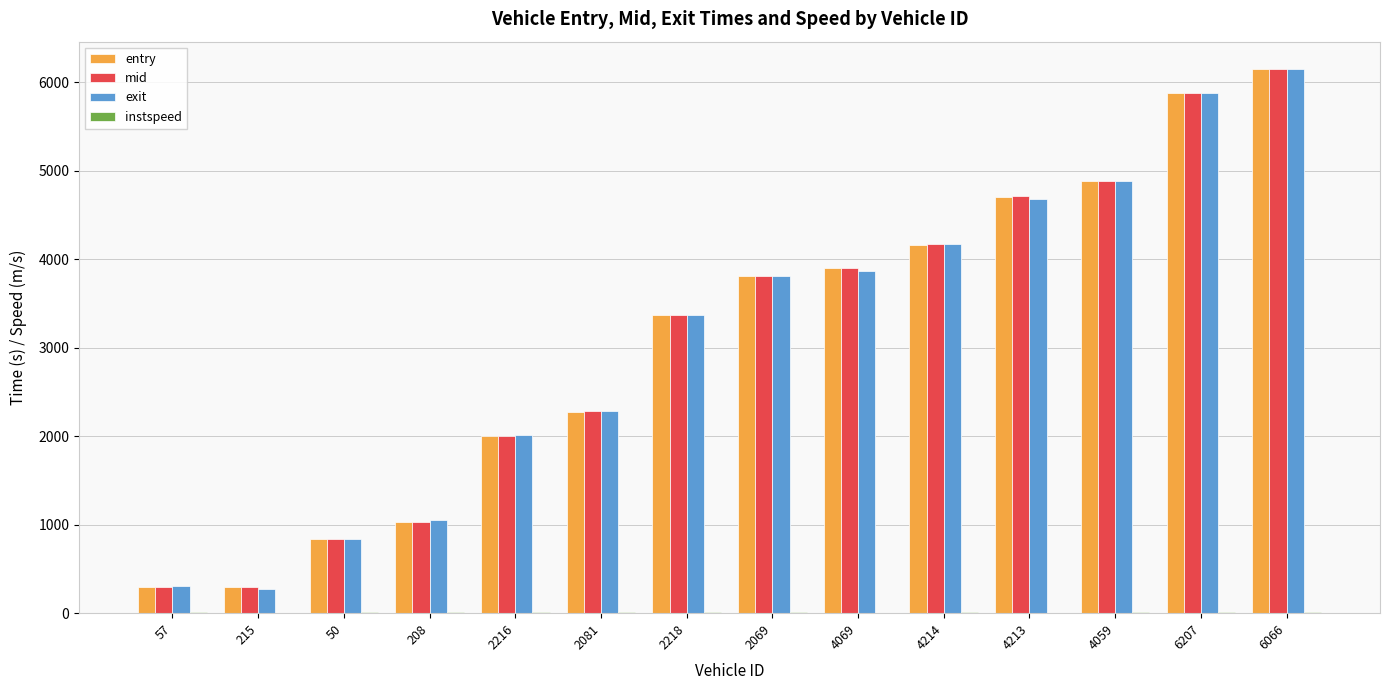

Which category has the highest value in the mid series?

6066